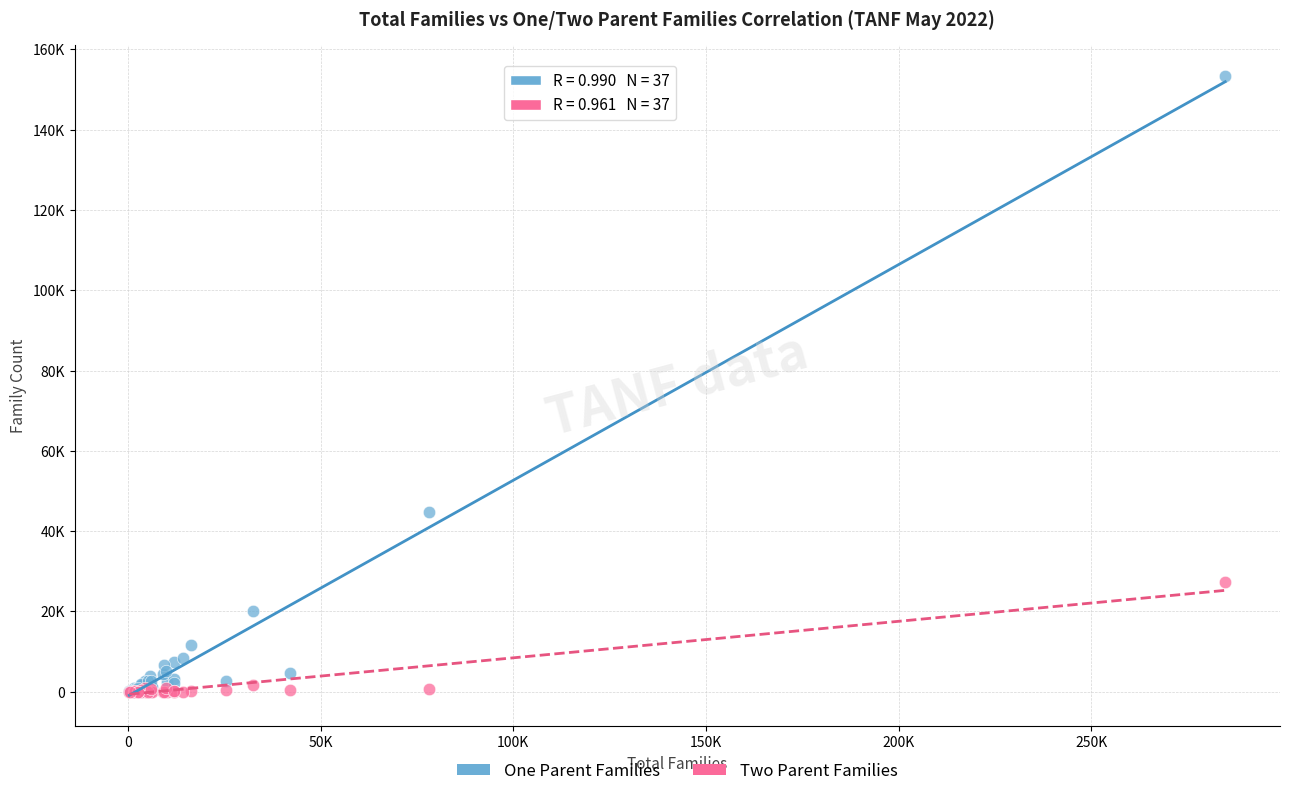

Which series has the widest spread of Y values?

One Parent Families